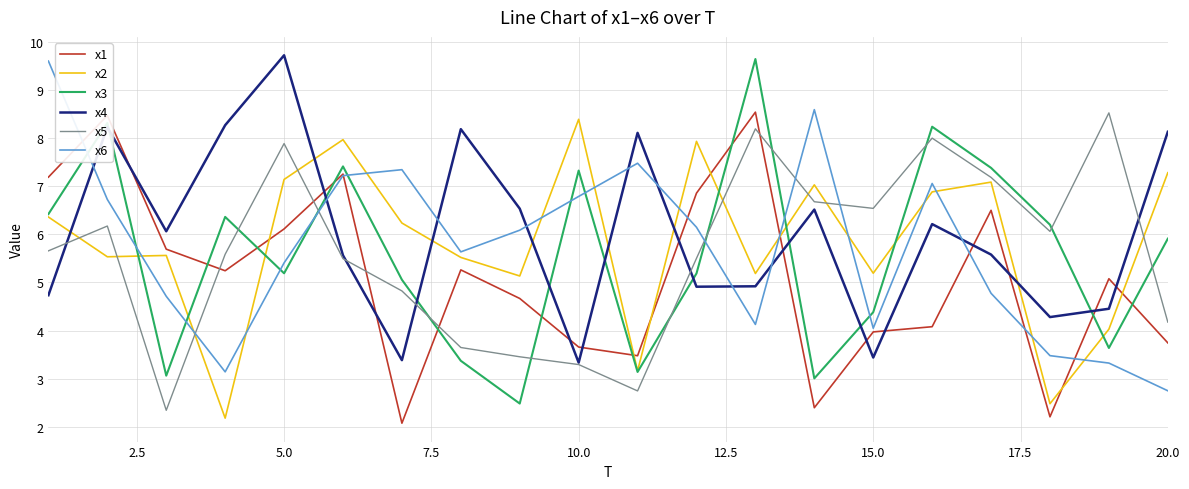

Which series ends up on top after the final intersection of x5 and x2?

x2